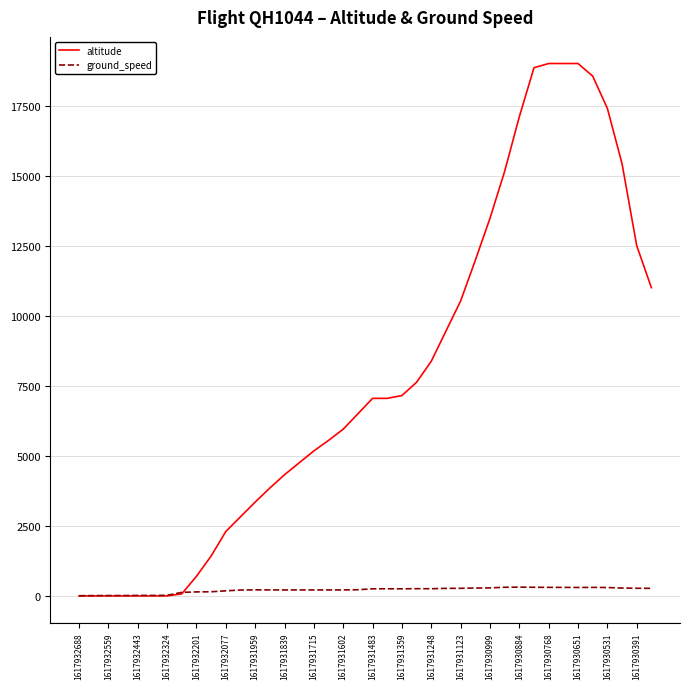

Which series has the largest range (max minus min)?

altitude